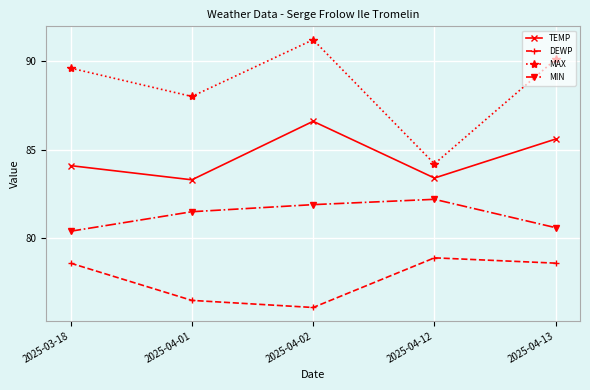

What is the average value of the MAX series?

88.6